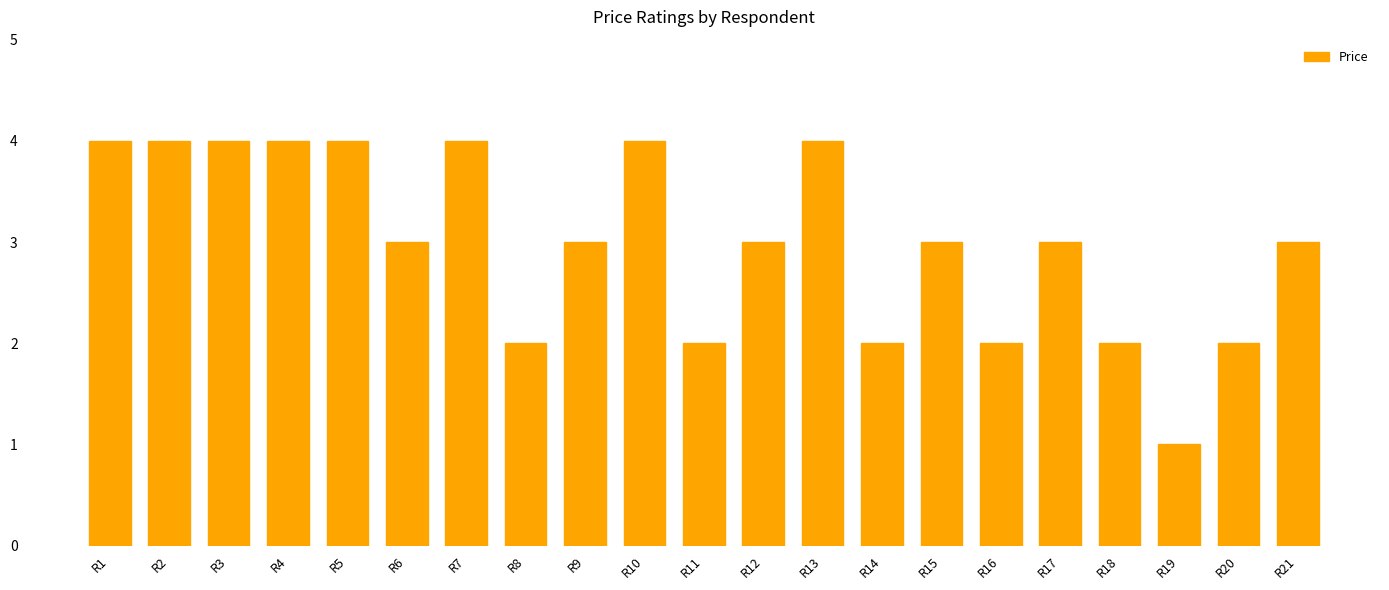

What is the value of the 10th bar from the left?

4